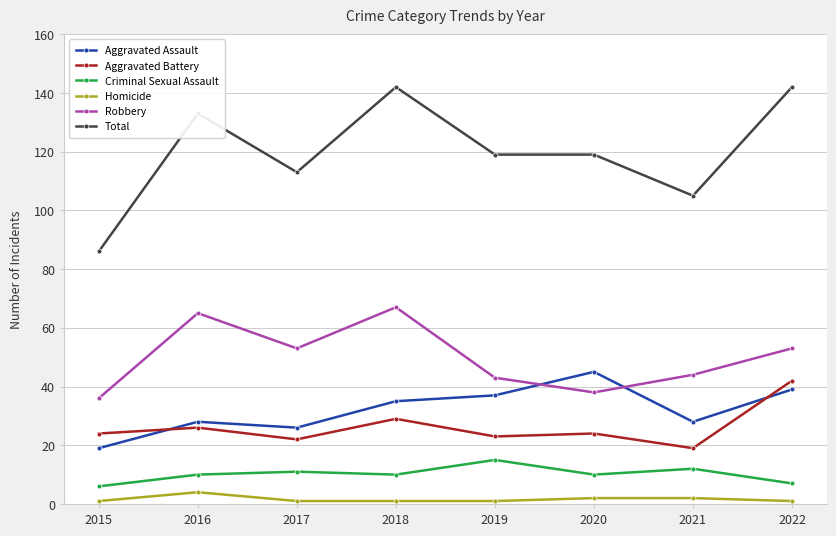

What is the total value across all series at 2022?

284